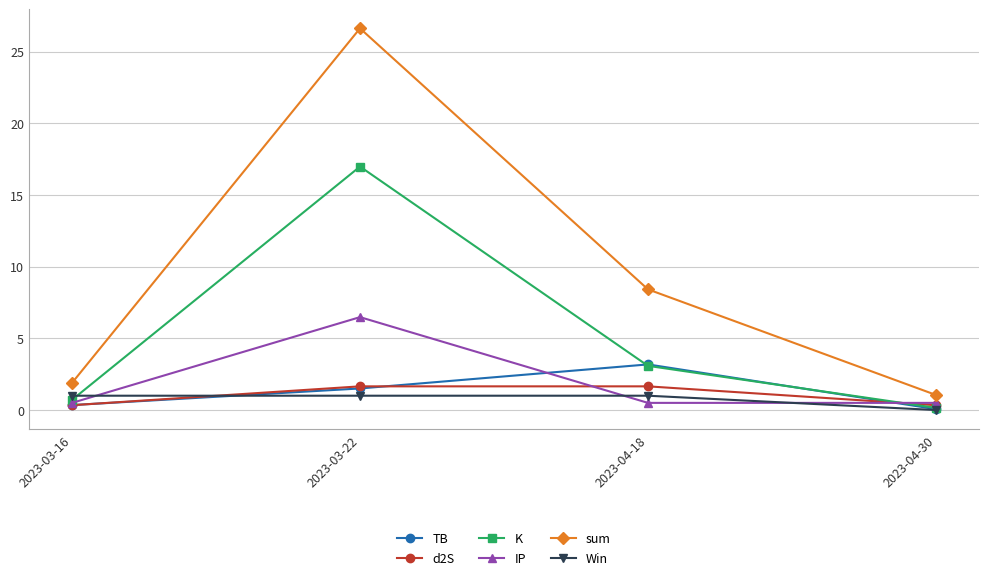

Is the value of sum at 2023-03-16 greater than the value of IP at 2023-03-16?

Yes